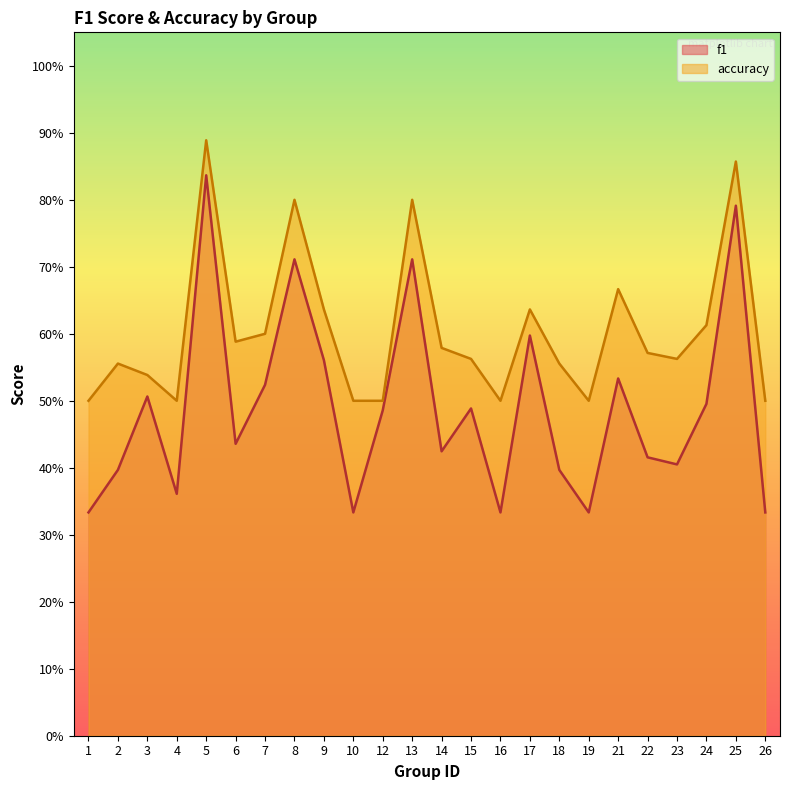

Which series changed the most between 2 and 14?

f1